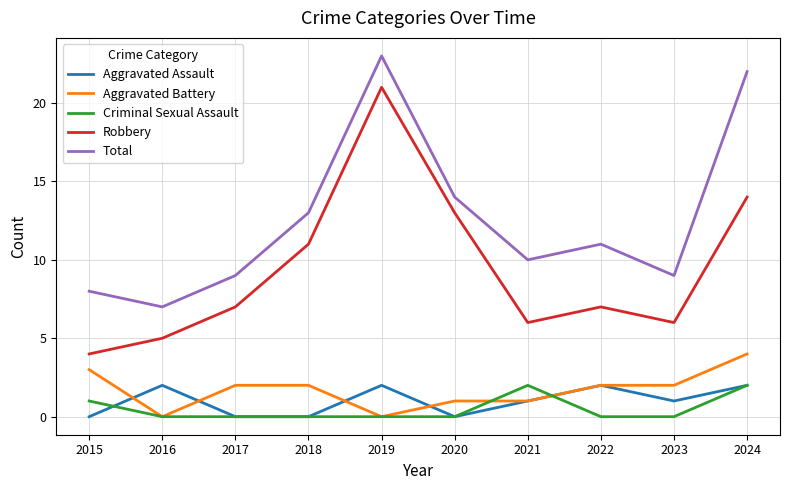

Is it true that Robbery equals 6 at 2023?

True